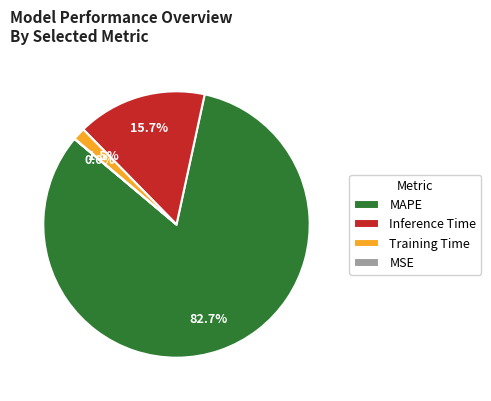

To the nearest percent, what is the difference between the largest and smallest slice percentages?

83%